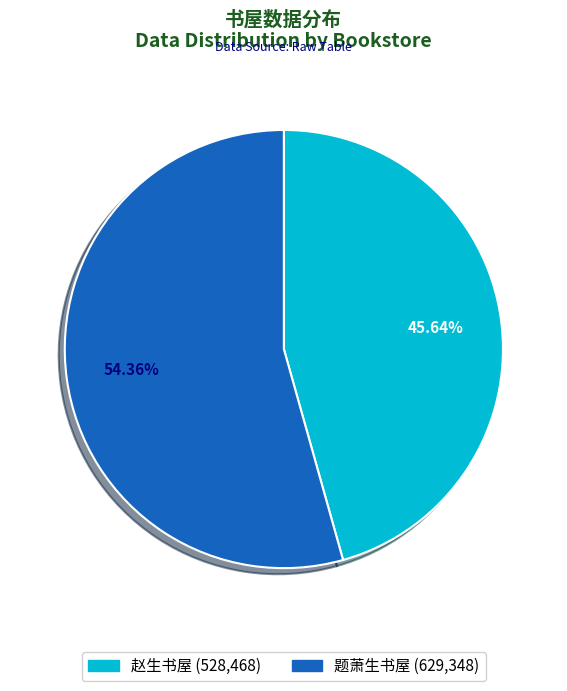

The 赵生书屋 slice represents 46% of the pie. True or false?

True